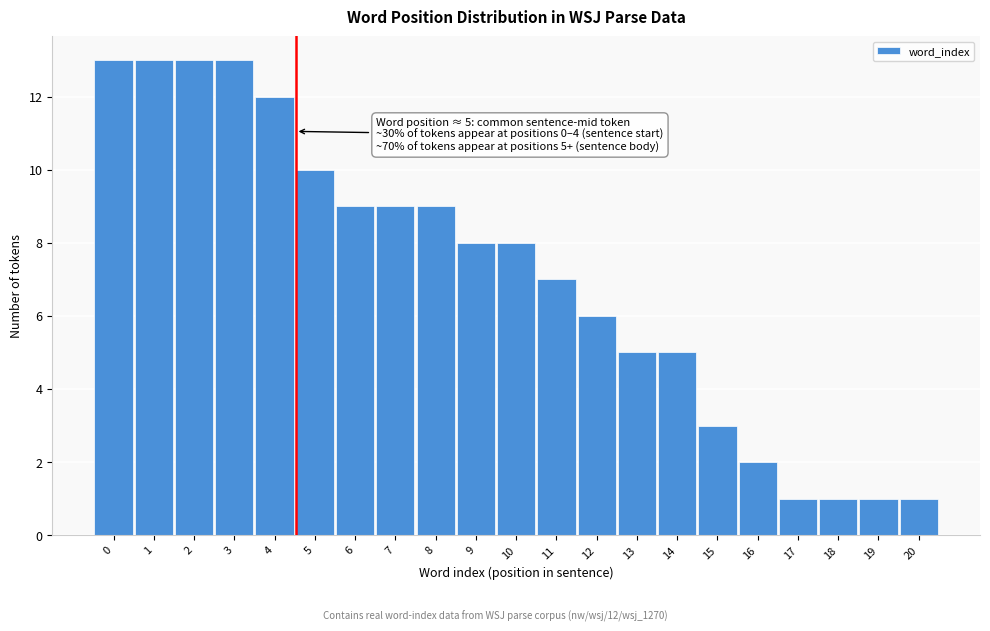

Reading right to left, transcribe all the data shown in this chart.

20=1	19=1	18=1	17=1	16=2	15=3	14=5	13=5	12=6	11=7	10=8	9=8	8=9	7=9	6=9	5=10	4=12	3=13	2=13	1=13	0=13